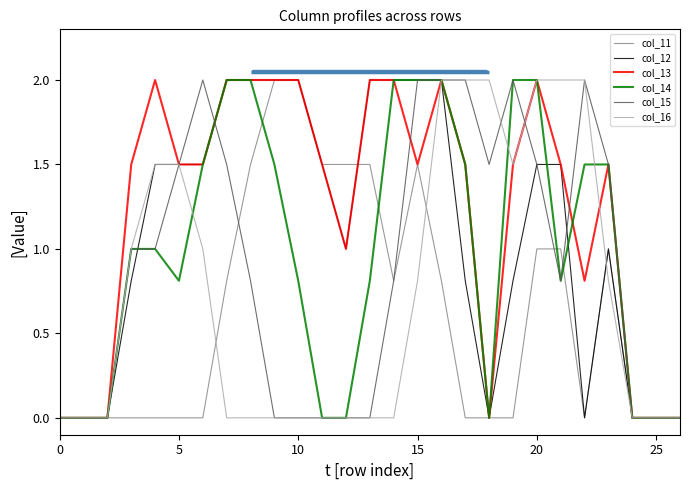

How many distinct data groups are displayed?

6